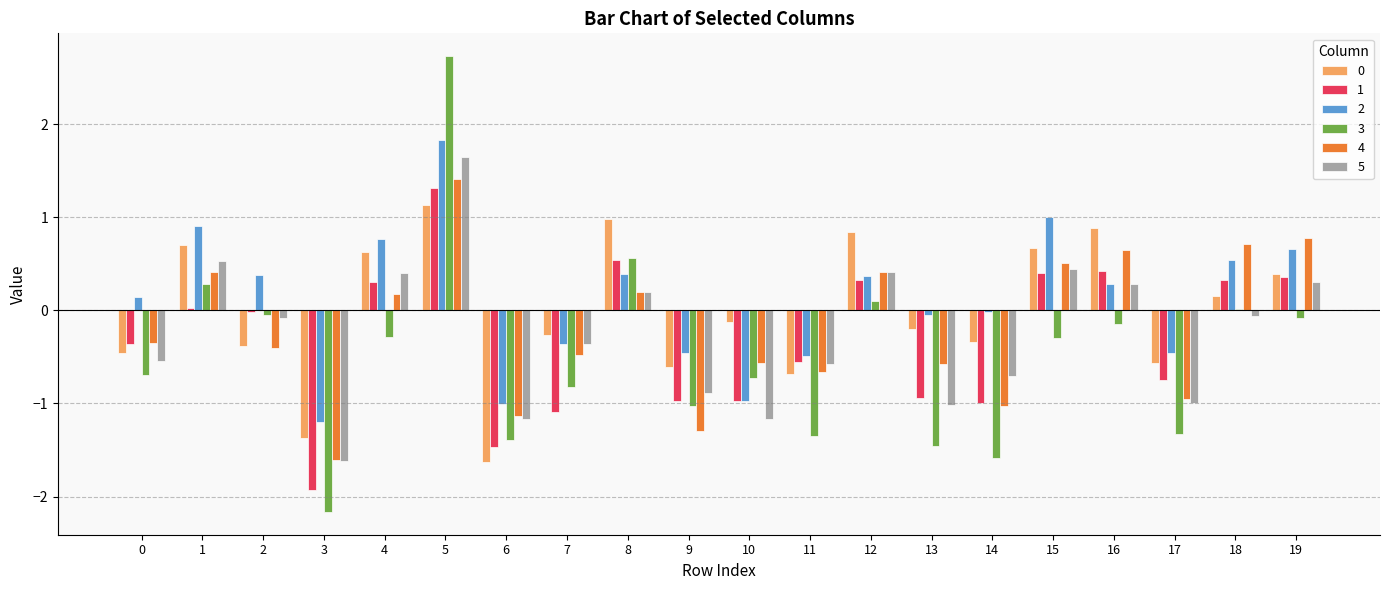

The value of 4 at 8 is 0.2. True or false?

True